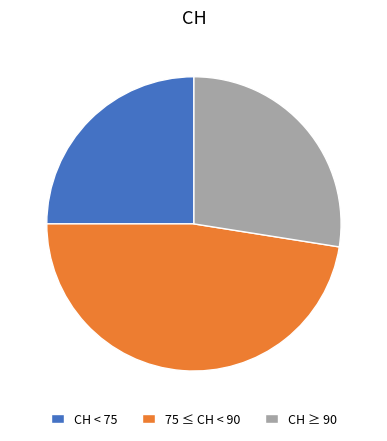

Does CH ≥ 90 account for over 50% of the chart?

No